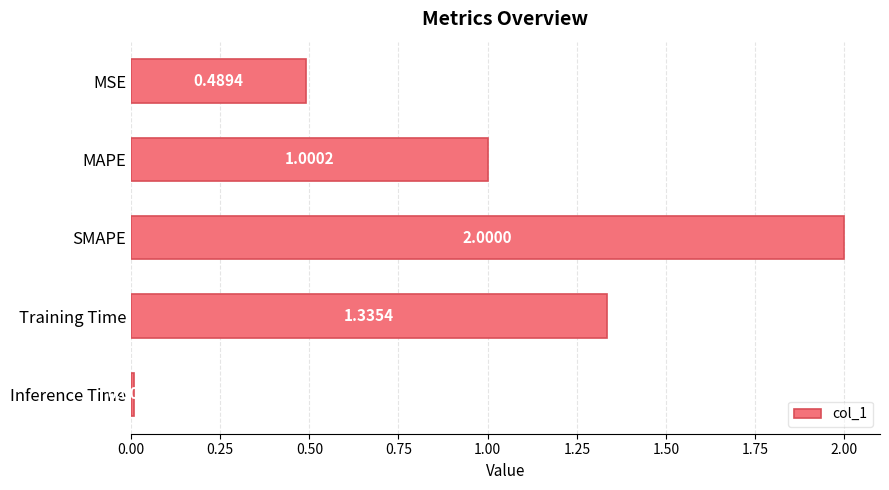

What is the label of the 2nd bar from the bottom?

Training Time